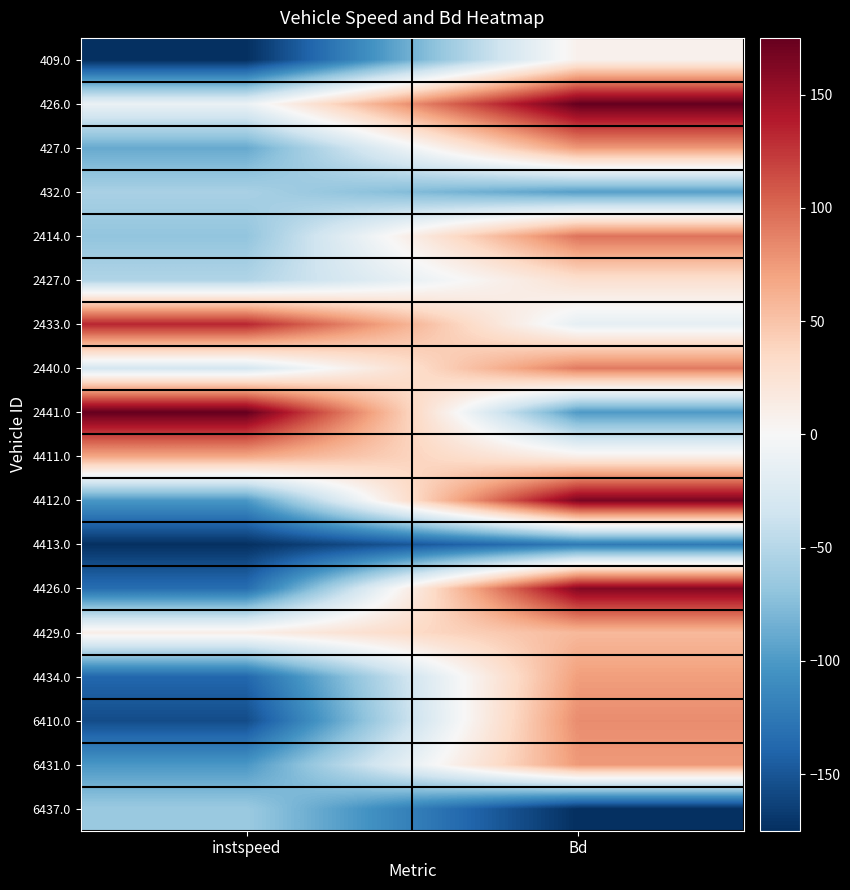

Reading right to left, transcribe all the data shown in this chart.

409.0: Bd=8.2	instspeed=-175.0
426.0: Bd=175.0	instspeed=-11.2
427.0: Bd=75.6	instspeed=-88.6
432.0: Bd=-96.3	instspeed=-56.8
2414.0: Bd=94.9	instspeed=-69.0
2427.0: Bd=27.9	instspeed=-52.8
2433.0: Bd=-15.5	instspeed=133.3
2440.0: Bd=91.1	instspeed=-30.2
2441.0: Bd=-99.7	instspeed=175.0
4411.0: Bd=9.9	instspeed=67.7
4412.0: Bd=165.6	instspeed=-100.9
4413.0: Bd=-124.2	instspeed=-174.2
4426.0: Bd=161.7	instspeed=-133.3
4429.0: Bd=56.8	instspeed=11.5
4434.0: Bd=72.7	instspeed=-137.8
6410.0: Bd=82.2	instspeed=-156.1
6431.0: Bd=75.2	instspeed=-101.4
6437.0: Bd=-175.0	instspeed=-64.3